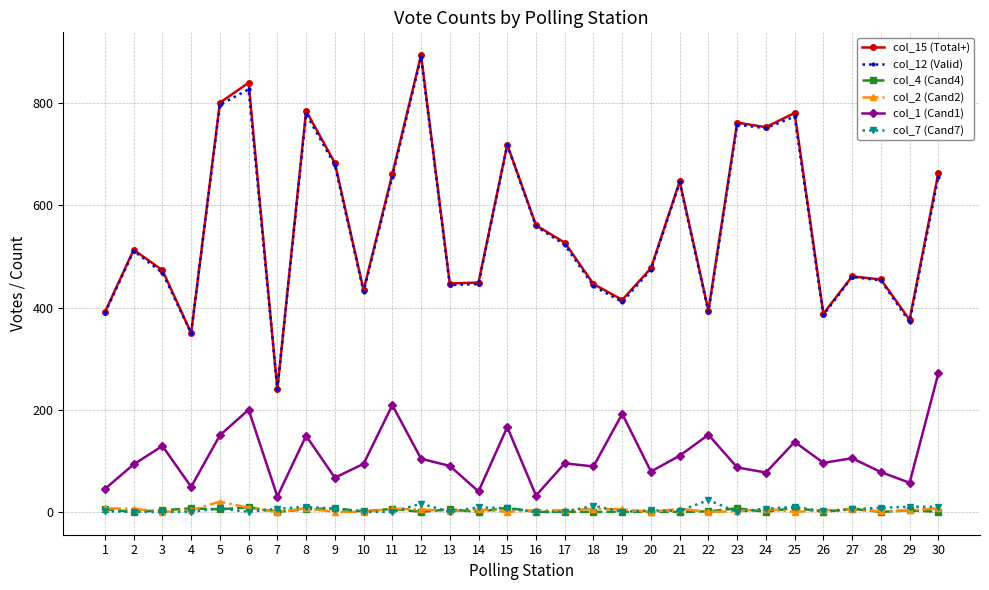

At which category does col_15 (Total+) reach its first local peak?

2